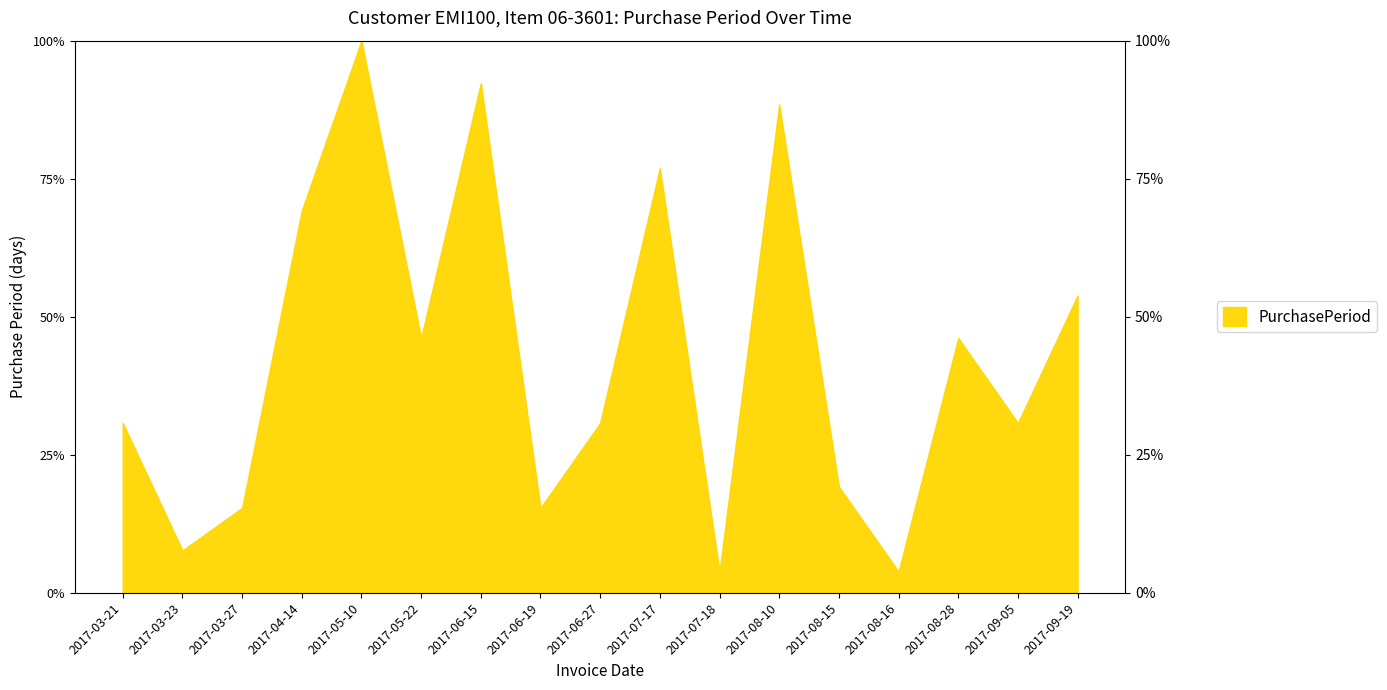

How many points are higher than both their immediate neighbors (excluding endpoints)?

5